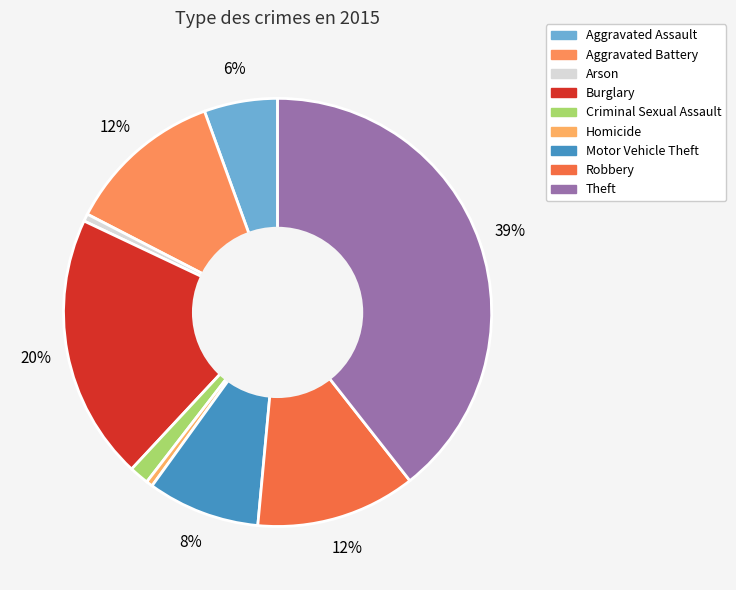

To the nearest percent, what is the combined percentage of Burglary and Homicide?

21%